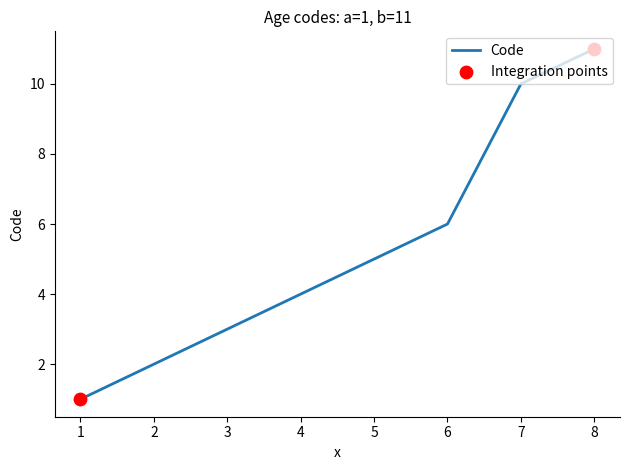

Approximately how many times larger is the value at 4 compared to 3?

1.3